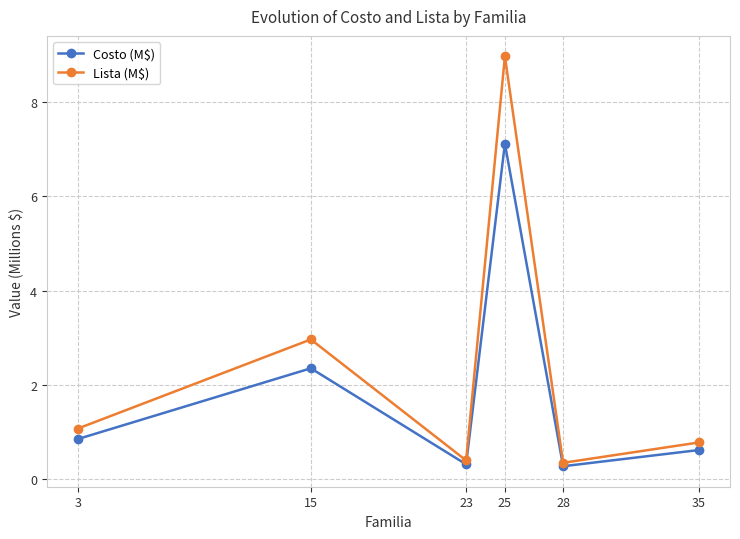

What is the approximate value of Costo (M$) at 23?

0.3